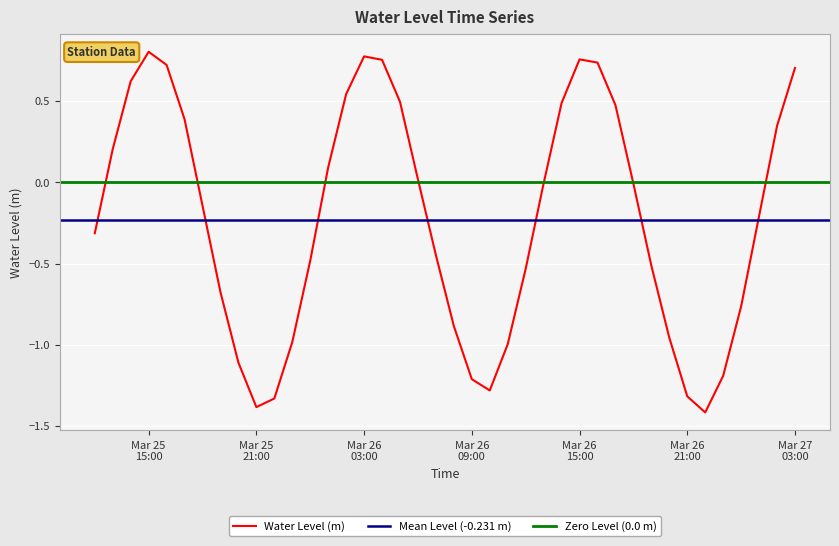

What is the greatest value displayed?

0.8